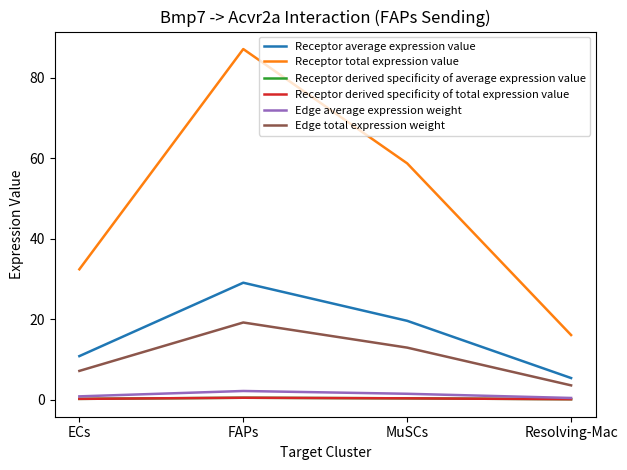

How many lines are shown in the chart?

6